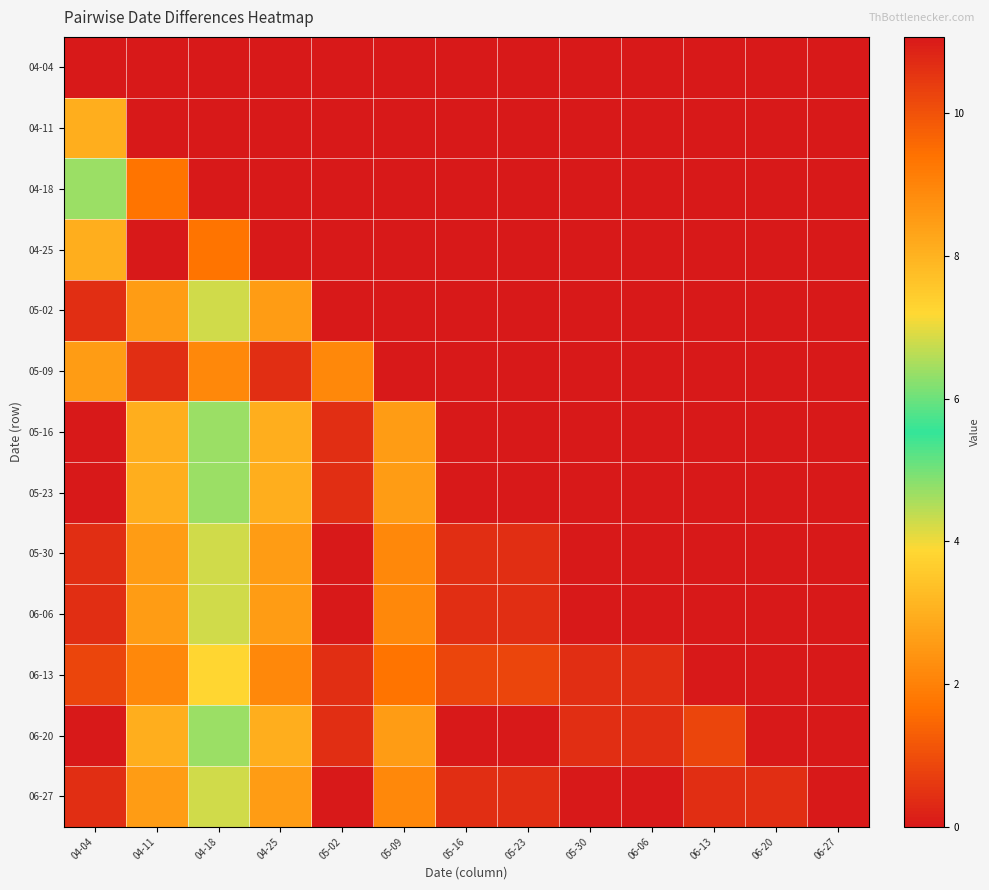

Count the number of categories in the chart.

13